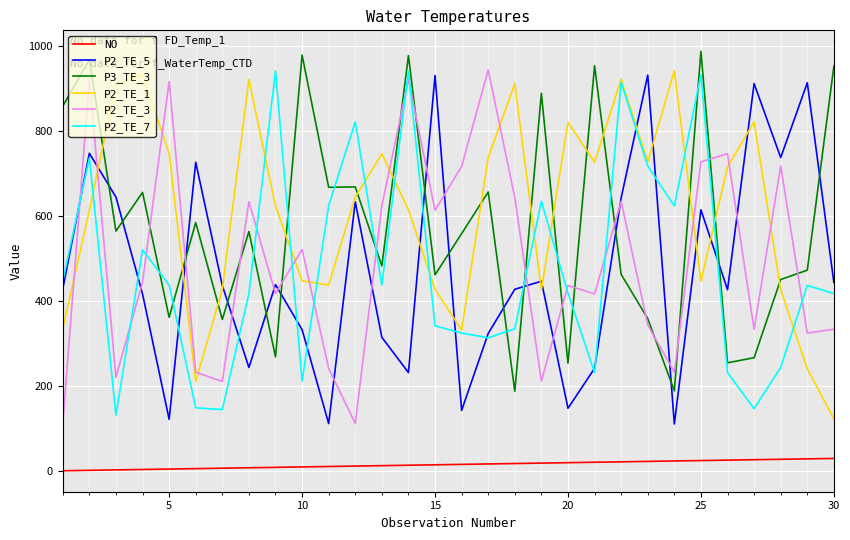

What is the minimum value shown in the chart?

1